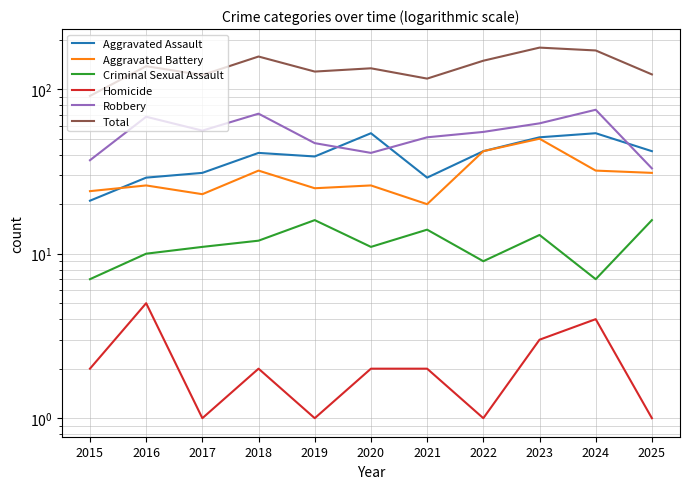

How many data points does each series have?

11